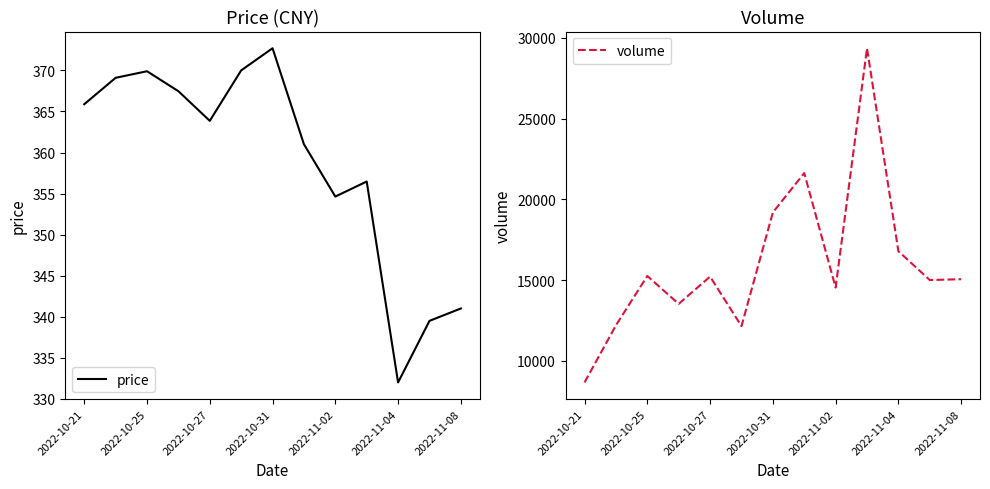

Rank the series by their maximum value, from lowest to highest.

price, volume